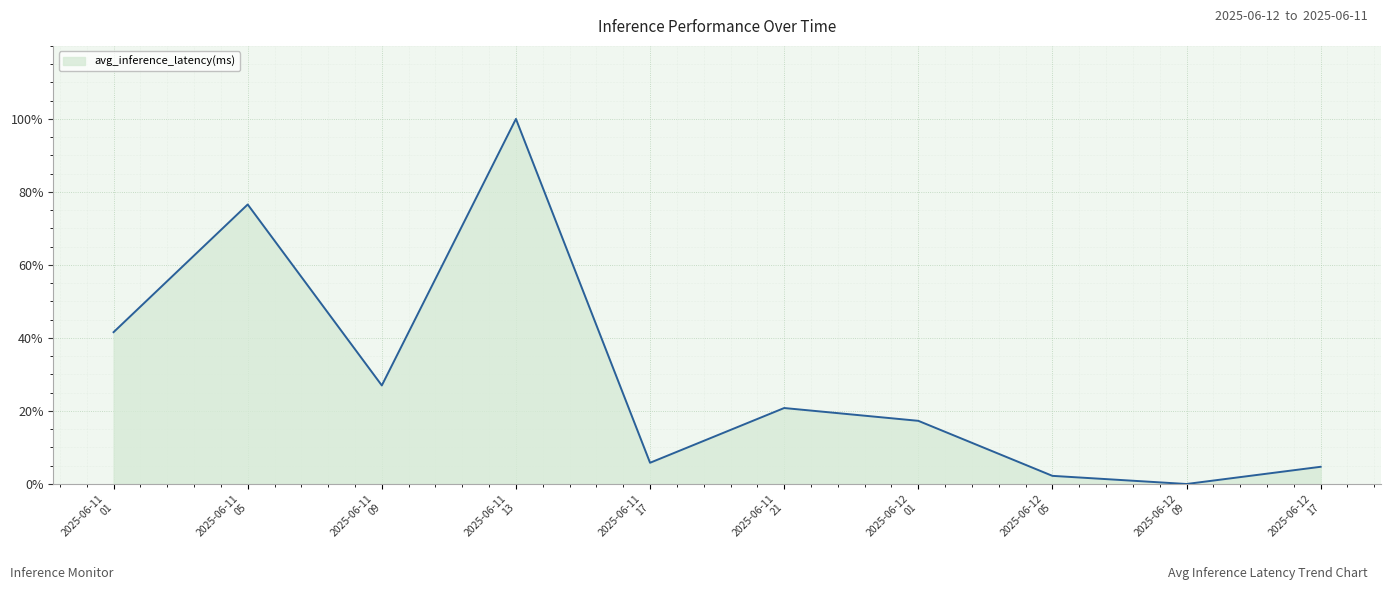

What is the change in value from 2025-06-11
01 to 2025-06-11
21?

-20.8